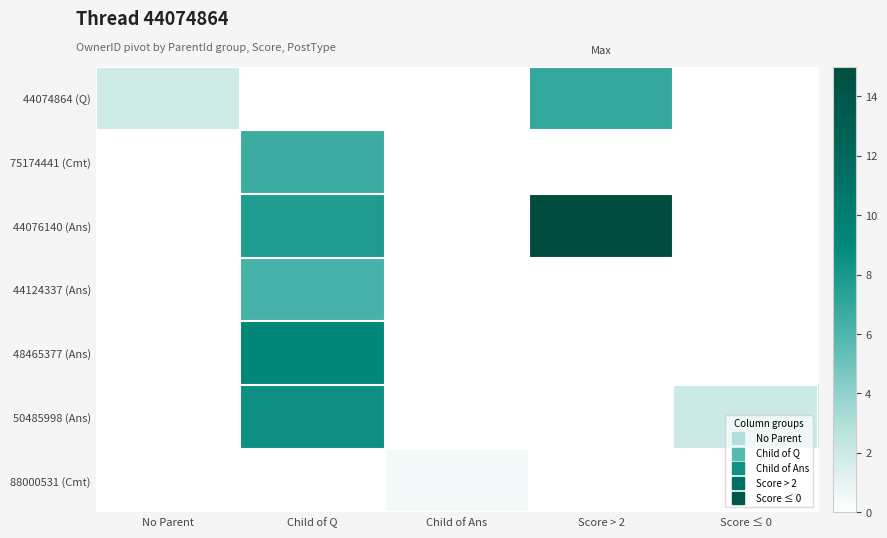

At which category is the sum across all series the highest?

Child of Q